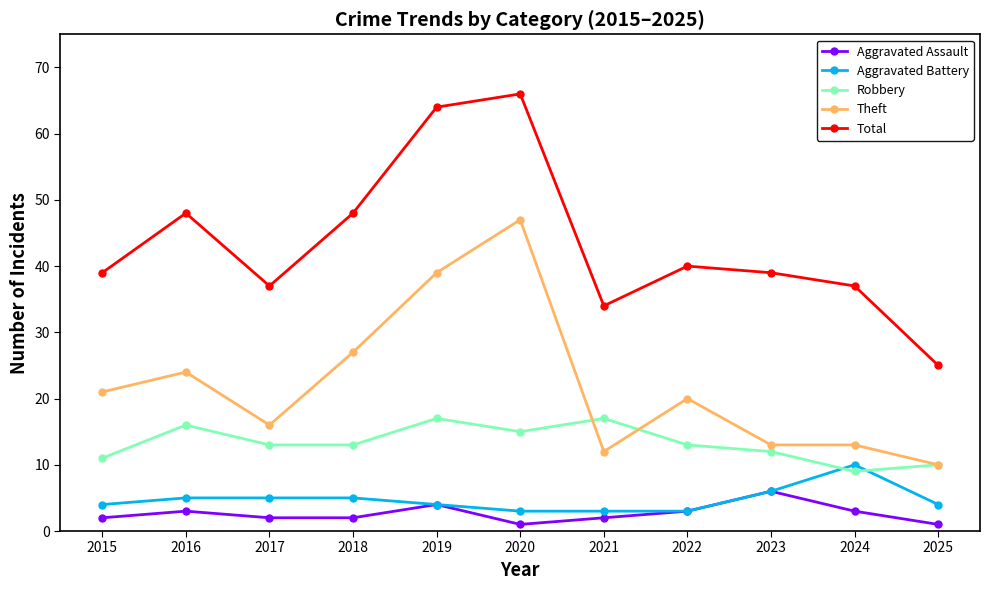

At which category is the sum across all series the highest?

2020